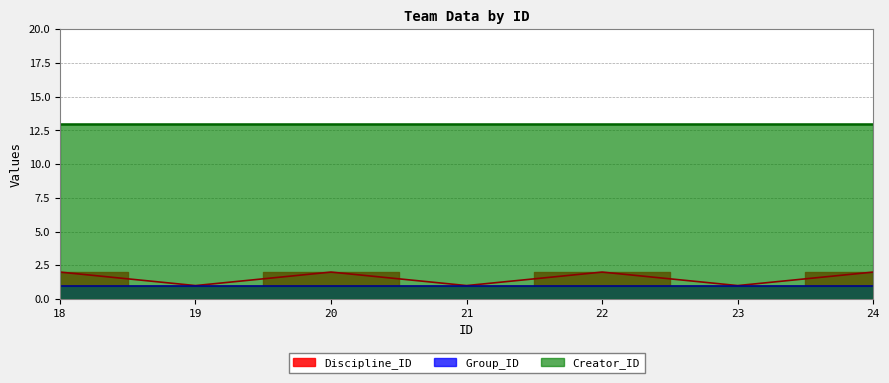

Is it true that Creator_ID equals 18 at 19?

False